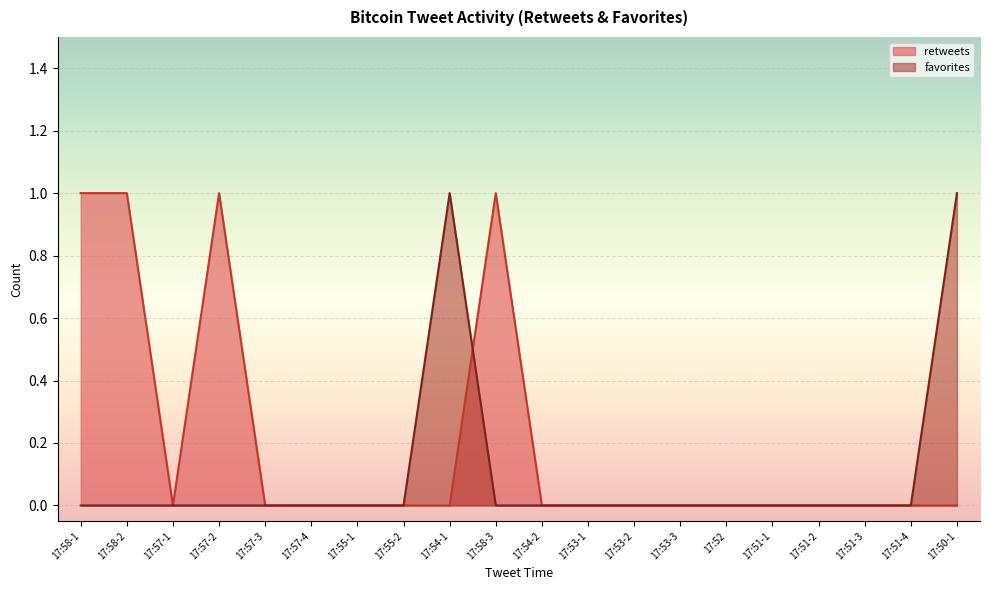

True or false: retweets has more than 1 interior local peaks.

True